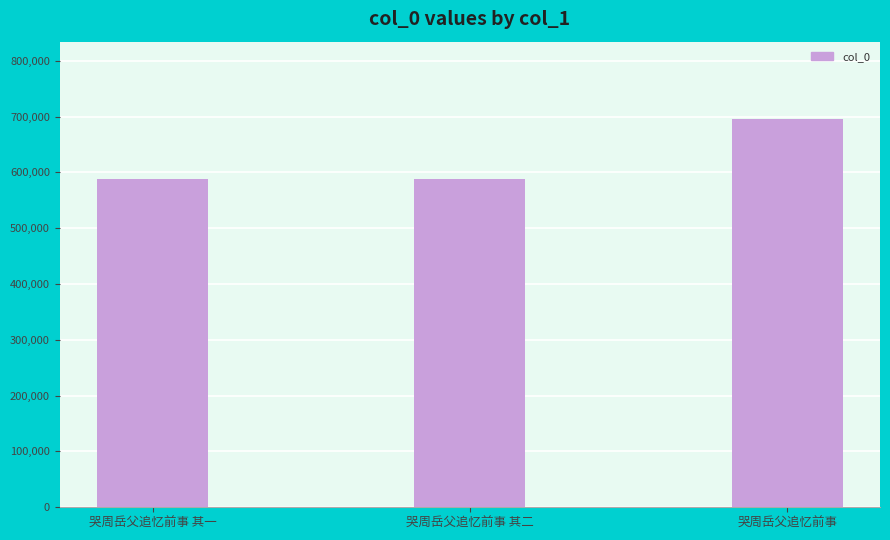

What is the approximate value at 哭周岳父追忆前事 其二?

587346